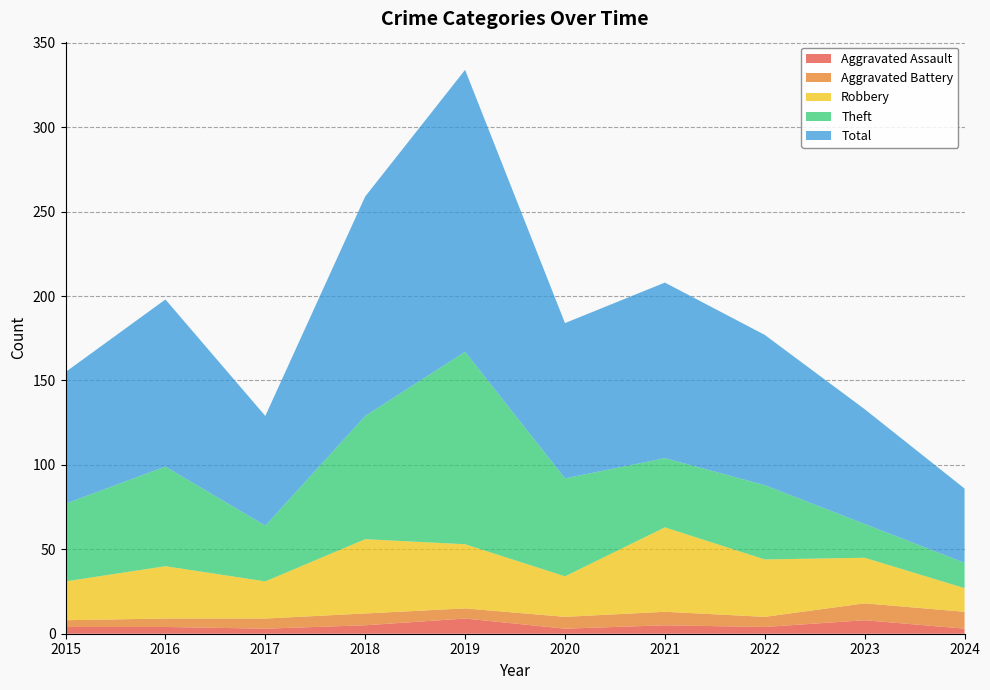

Reading left to right, transcribe all the data shown in this chart.

Aggravated Assault: 2015=4	2016=4	2017=3	2018=5	2019=9	2020=3	2021=5	2022=4	2023=8	2024=3
Aggravated Battery: 2015=4	2016=5	2017=6	2018=7	2019=6	2020=7	2021=8	2022=6	2023=10	2024=10
Robbery: 2015=23	2016=31	2017=22	2018=44	2019=38	2020=24	2021=50	2022=34	2023=27	2024=14
Theft: 2015=46	2016=59	2017=33	2018=73	2019=114	2020=58	2021=41	2022=44	2023=20	2024=15
Total: 2015=78	2016=99	2017=65	2018=130	2019=167	2020=92	2021=104	2022=89	2023=68	2024=44